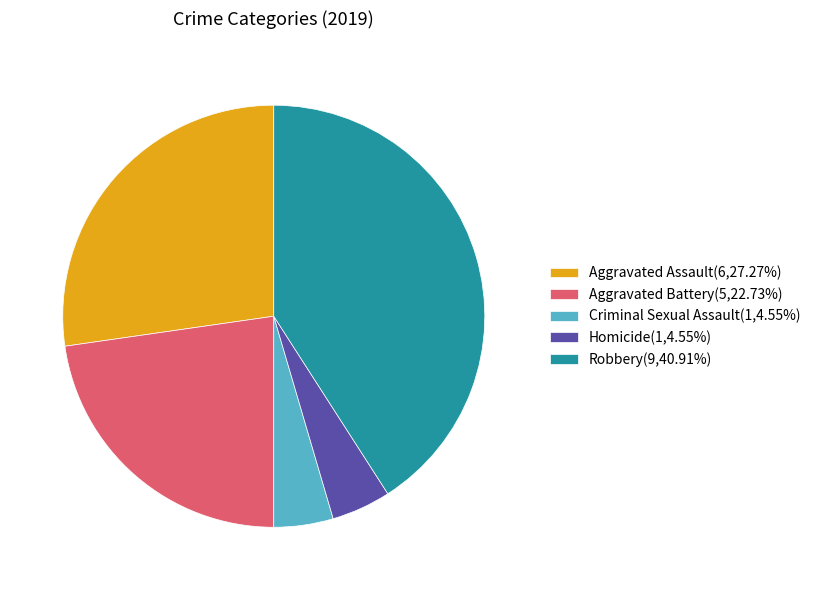

Is Homicide(1,4.55%) the majority of the pie?

No